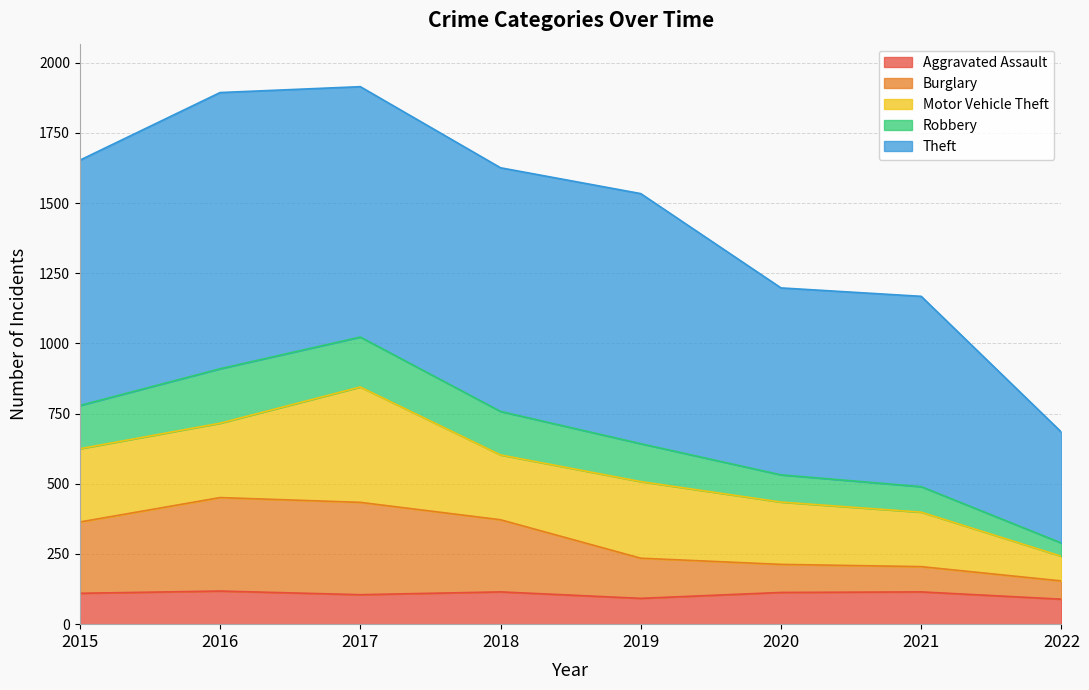

What is the lowest value of the Aggravated Assault series?

89